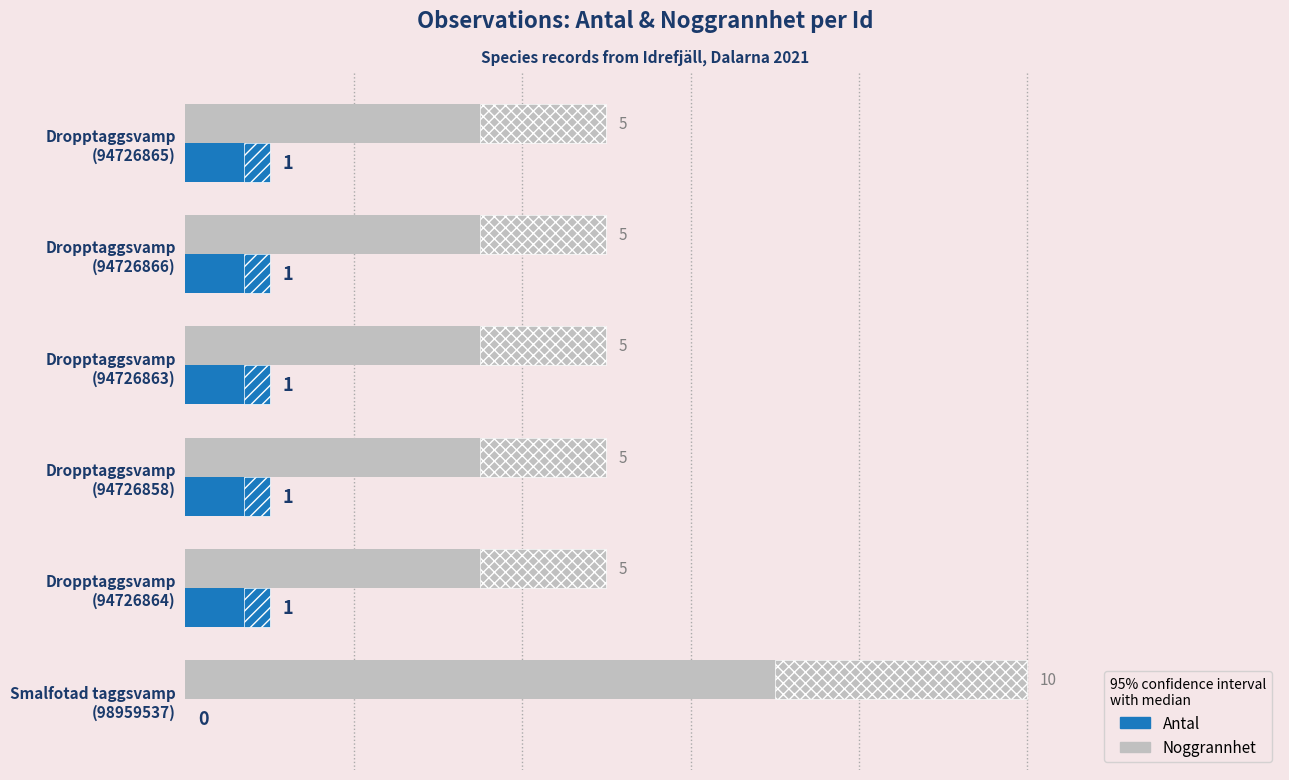

What is the average value of the Antal series?

1